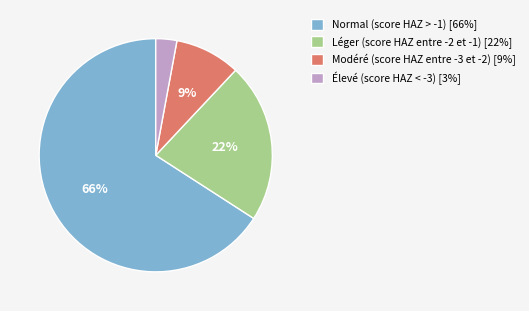

Which has a higher value, Normal (score HAZ > -1) [66%] or Modéré (score HAZ entre -3 et -2) [9%]?

Normal (score HAZ > -1) [66%]